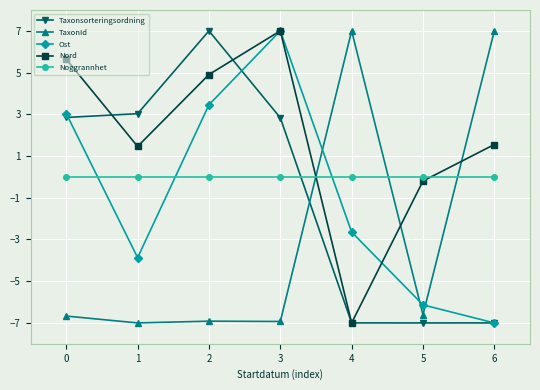

What is the spread (max minus min) of values at 5?

7.0